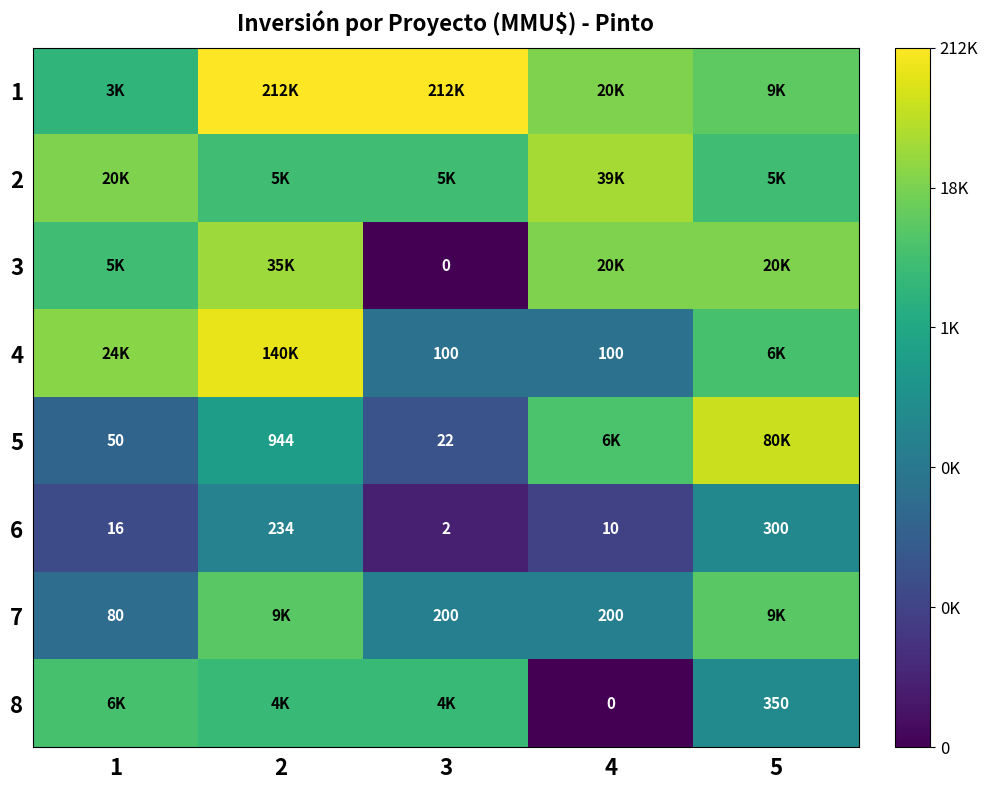

Count the number of data series in this chart.

8